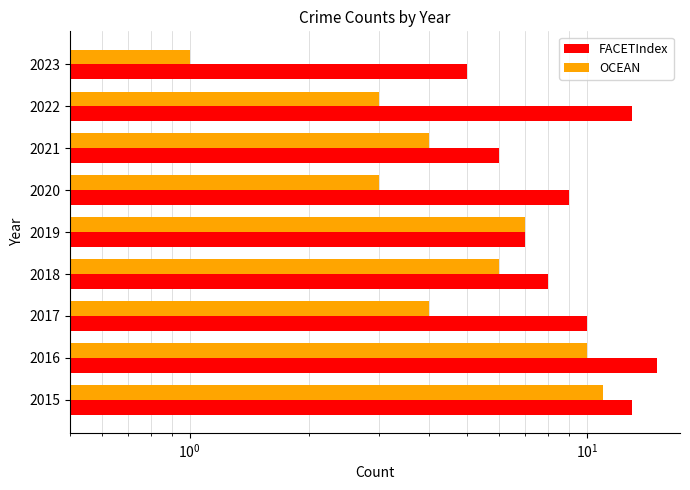

How many bars are there in each group?

2